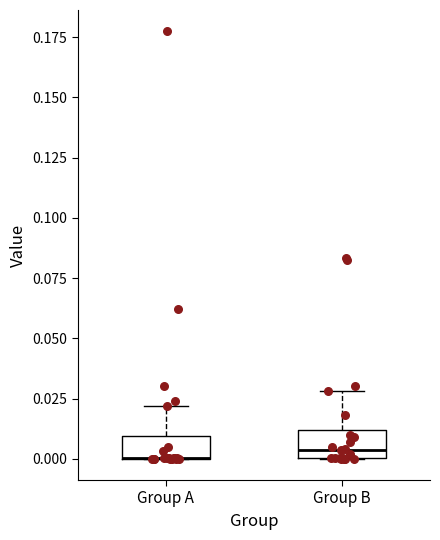

Reading left to right, read every box against the y-axis: the position of its median line, the range the box covers, and the ends of its whiskers. The values are not printed on the chart, so give them approximately, as read against the axis.

Group A: median 0.000 (drawn on the box's lower edge), box 0.000 to 0.010, whiskers 0.000 to 0.020
Group B: median 0.005, box 0.000 to 0.010, whiskers 0.000 to 0.030